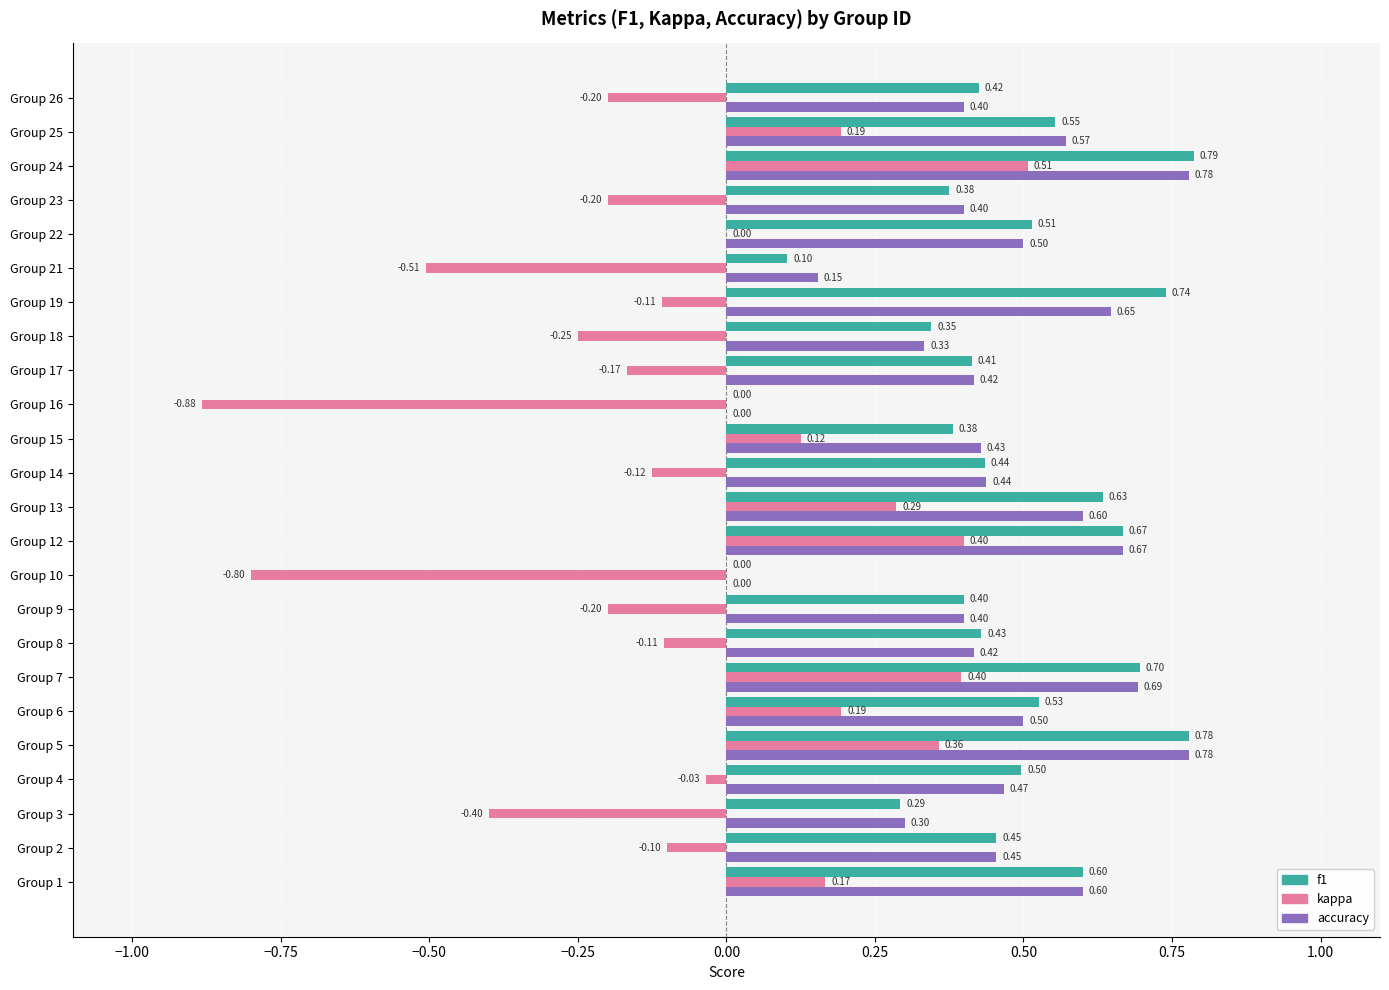

Is the value of accuracy at Group 18 greater than the value of kappa at Group 2?

Yes